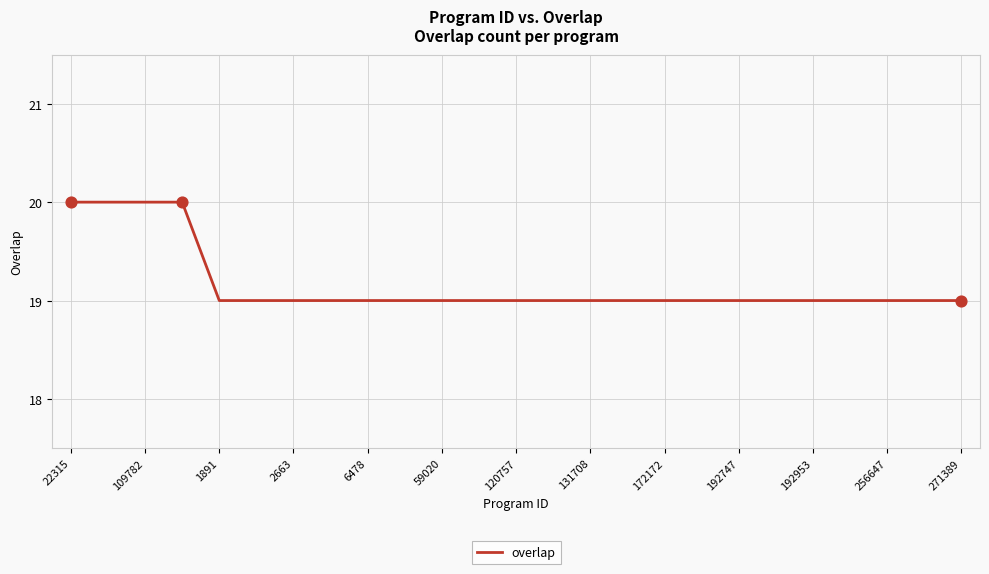

What is the smallest value displayed?

19